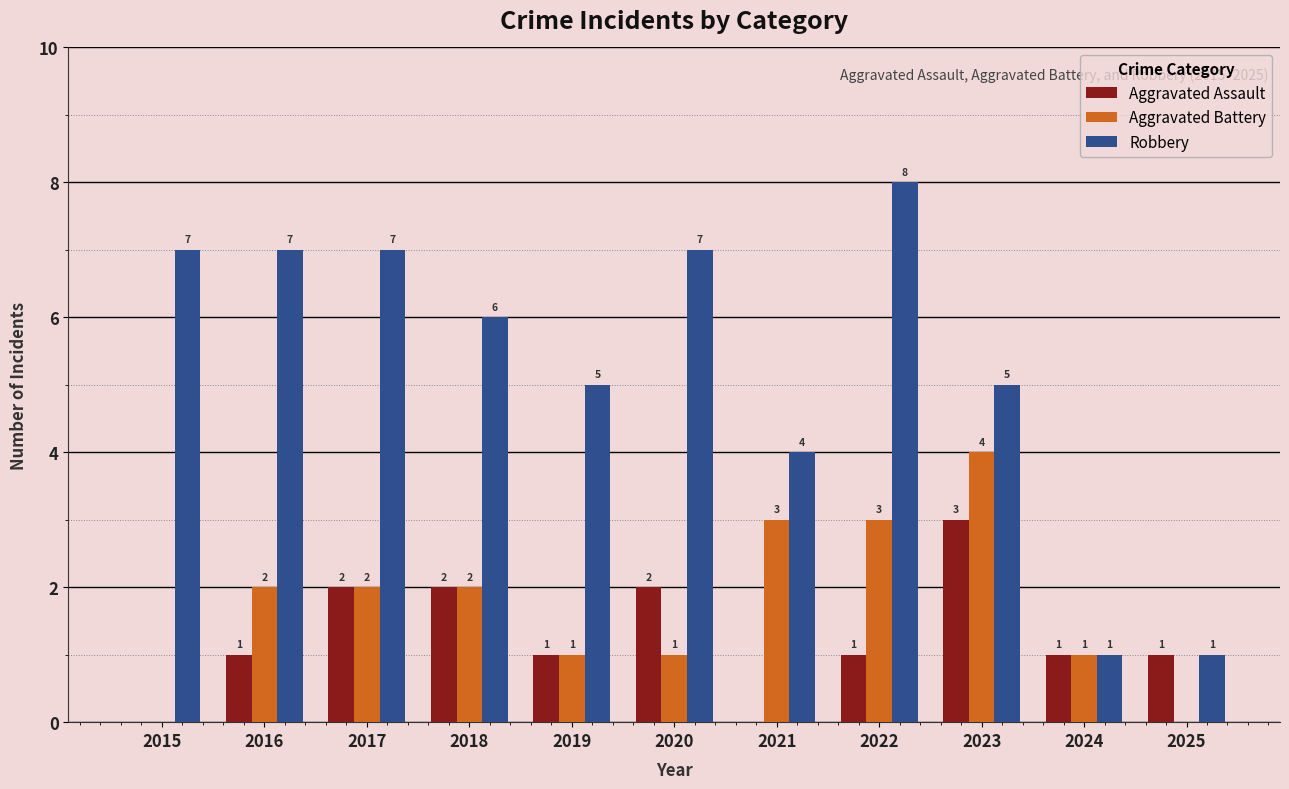

Count the Aggravated Battery values in the range 1 to 3.

8